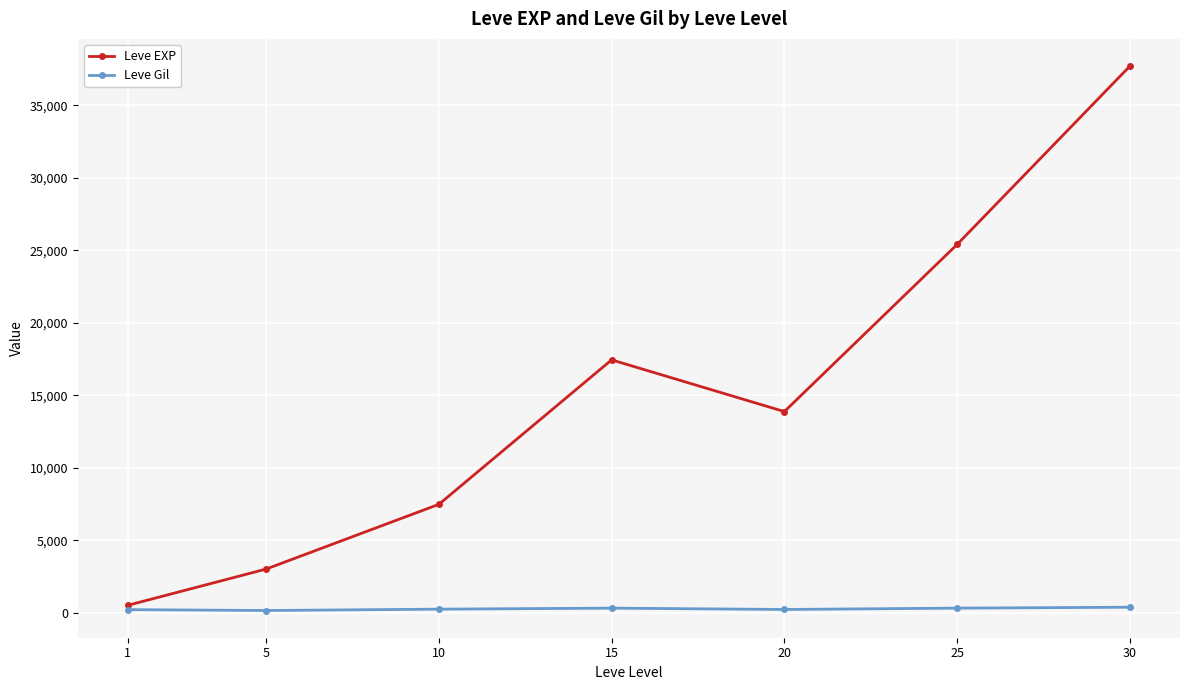

Is the value of Leve Gil at 5 greater than the value of Leve EXP at 10?

No